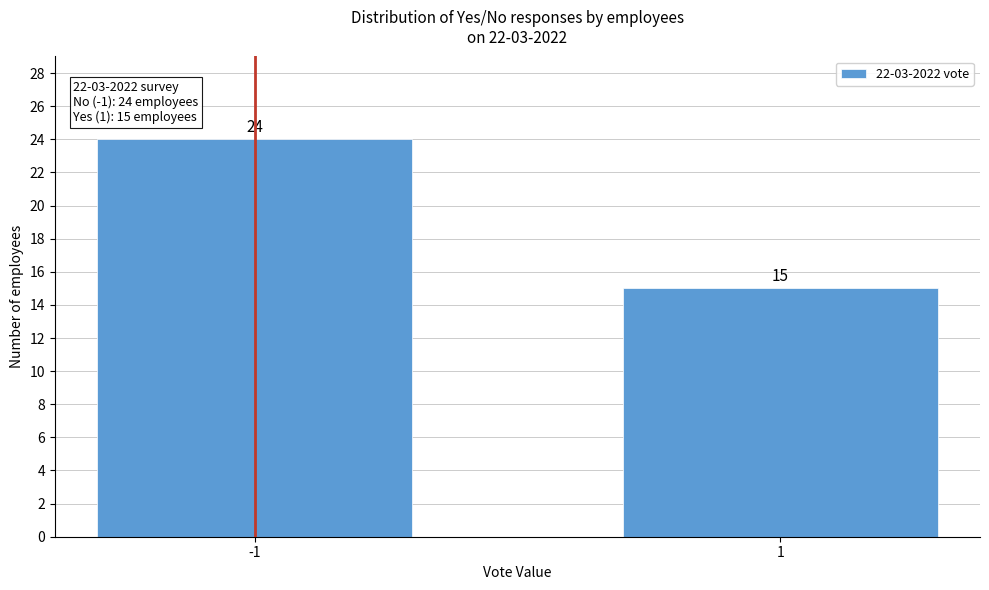

Reading left to right, list all the values displayed in this chart.

-1=24	1=15